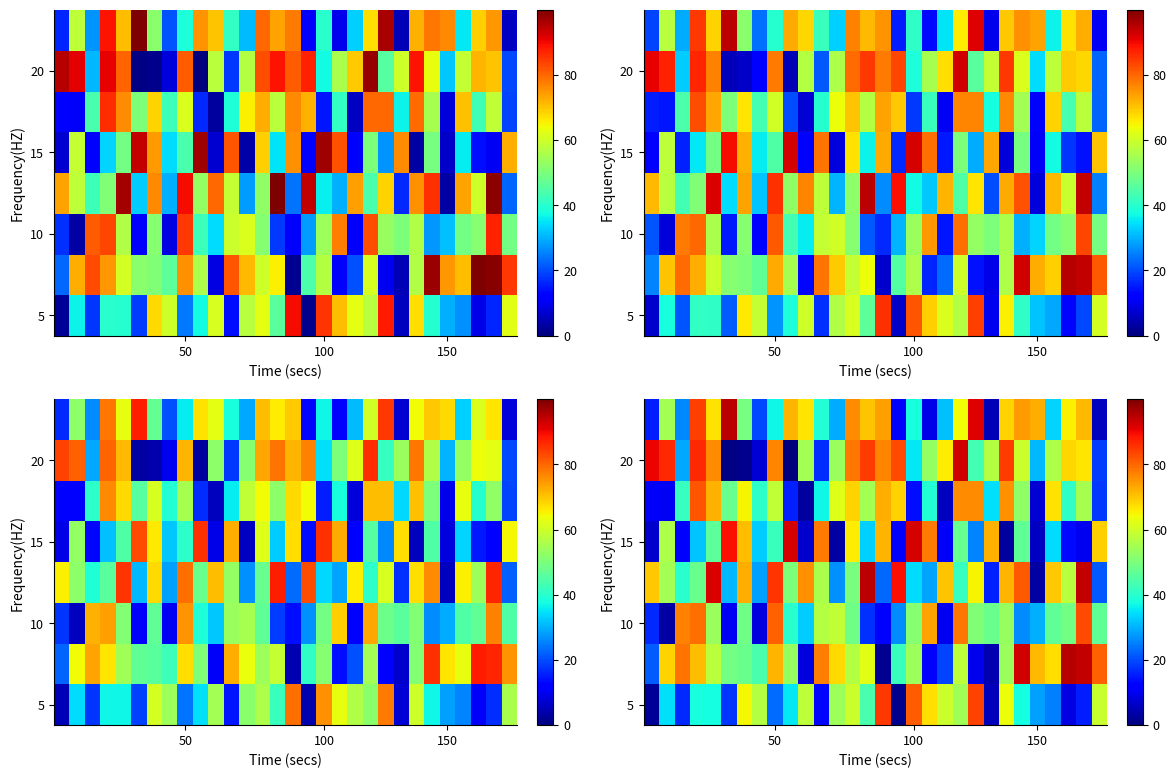

How many values in 20 are above zero?

29